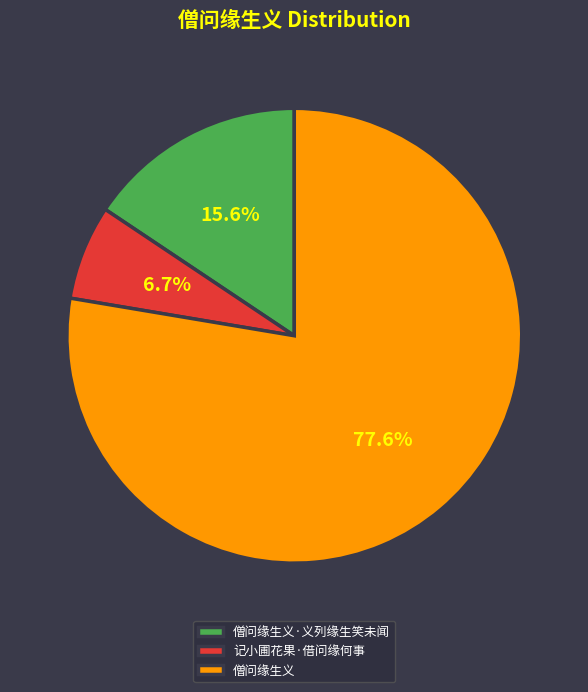

Which has a higher value, 僧问缘生义·义列缘生笑未闻 or 僧问缘生义?

僧问缘生义